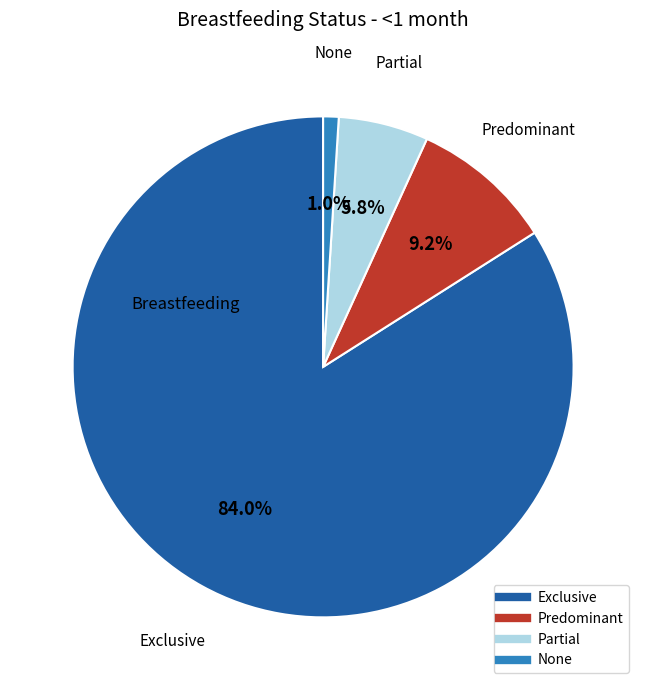

The Partial slice represents 6% of the pie. True or false?

True